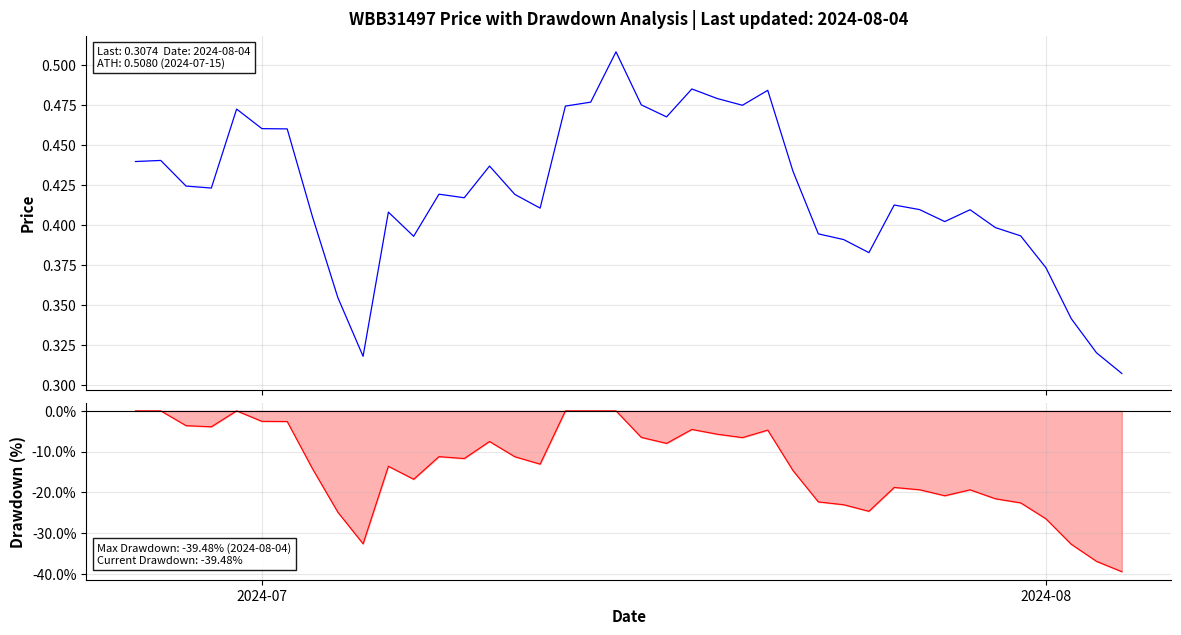

What is the value of the Drawdown point at the 26th from the left?

-4.7